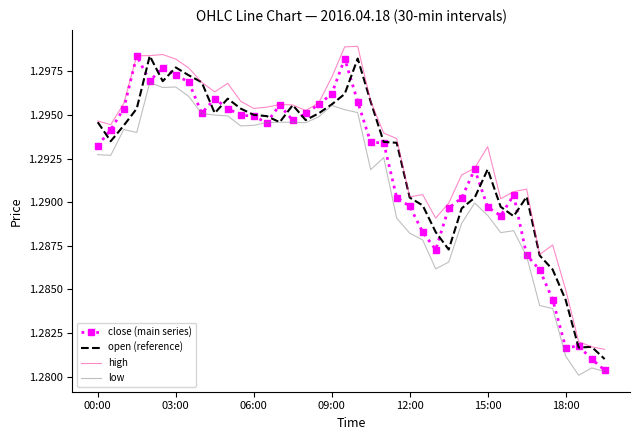

True or false: high and low intersect in this chart.

False